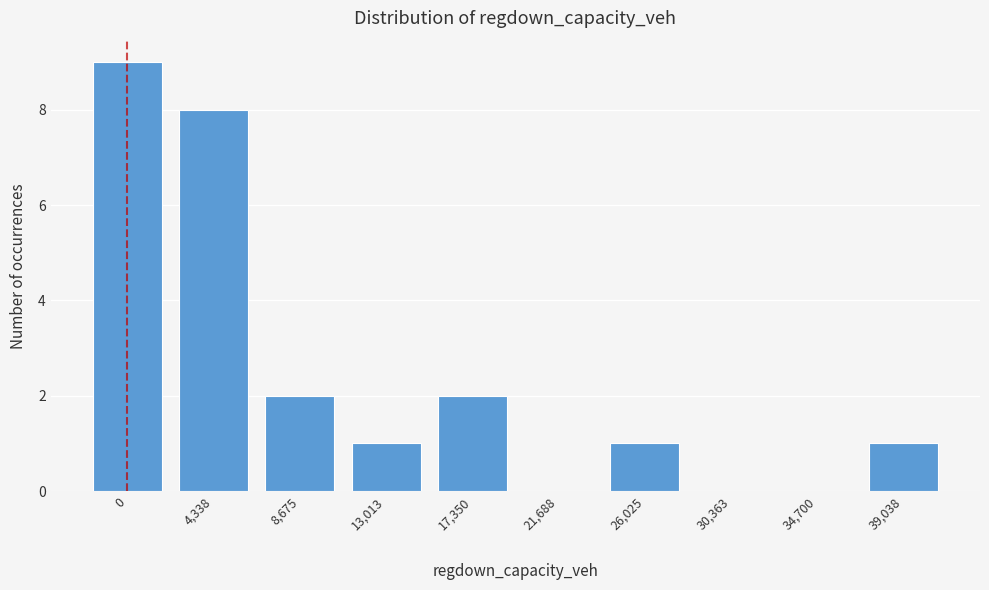

Reading left to right, transcribe all the data shown in this chart.

0=9	4,338=8	8,675=2	13,013=1	17,350=2	21,688=0	26,025=1	30,363=0	34,700=0	39,038=1